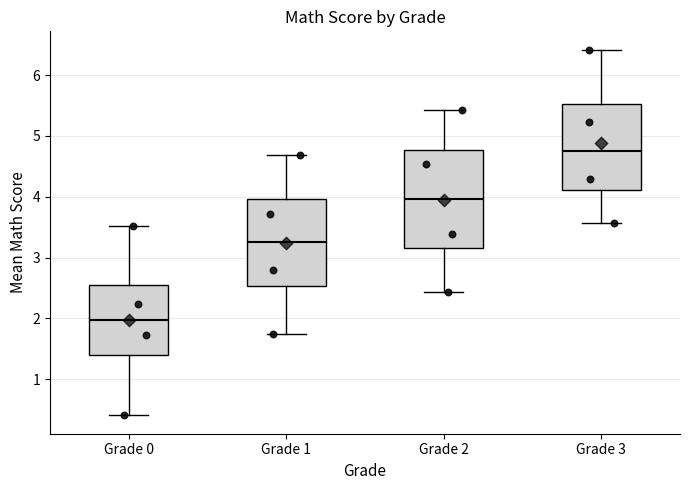

Comparing the boxes themselves (not the whiskers), which one is the tallest?

Grade 2